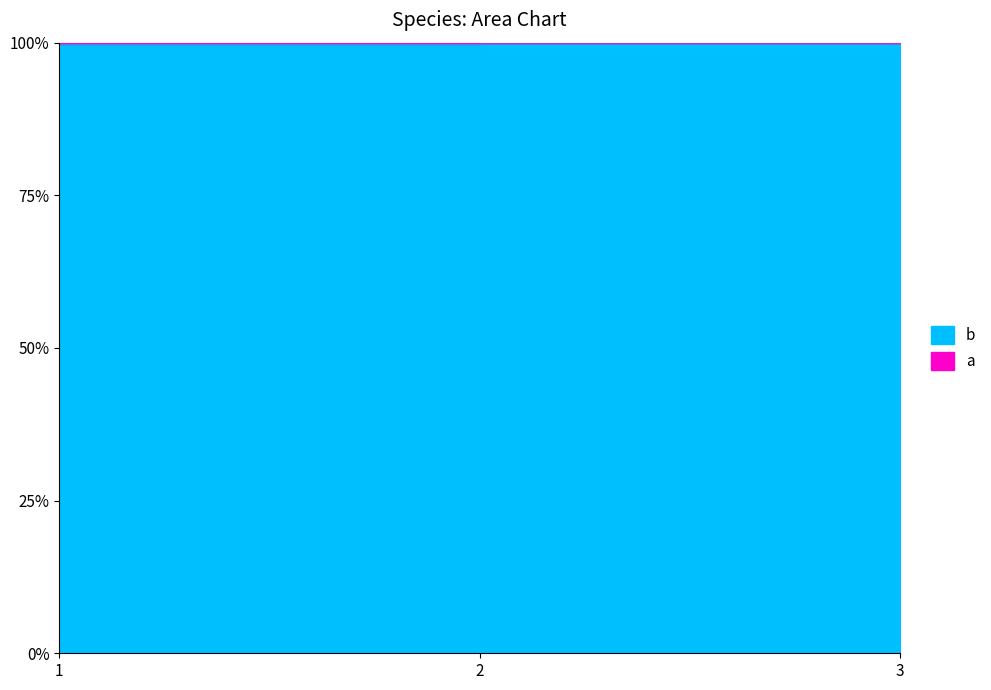

At which category does the chart reach its peak across all series?

3